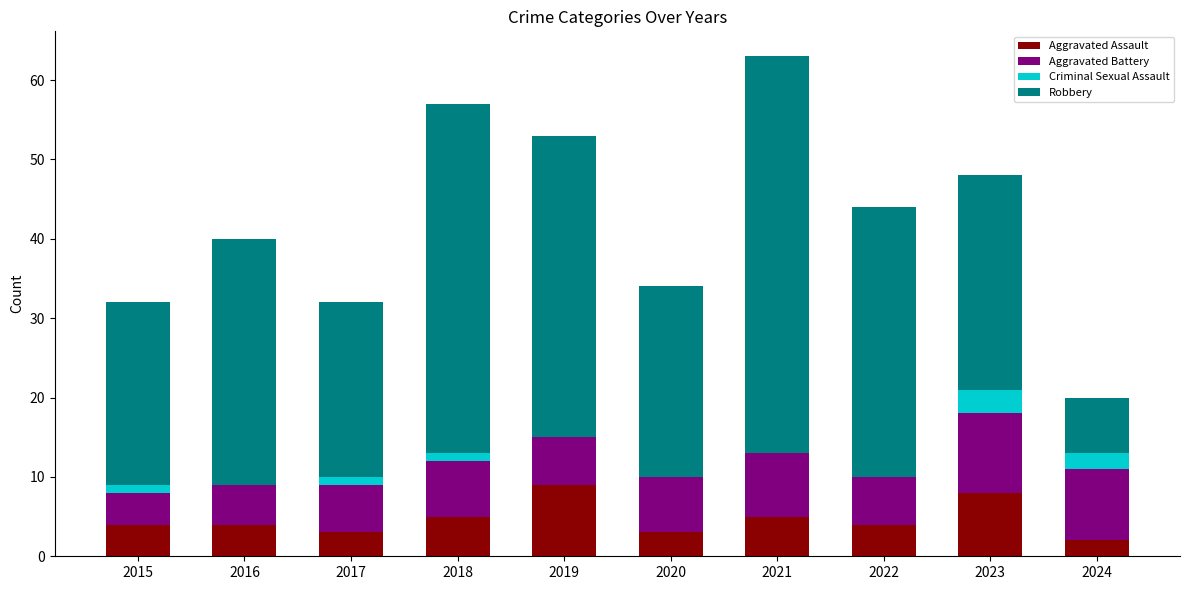

What is the sum of the Aggravated Assault values at 2021 and 2024?

7